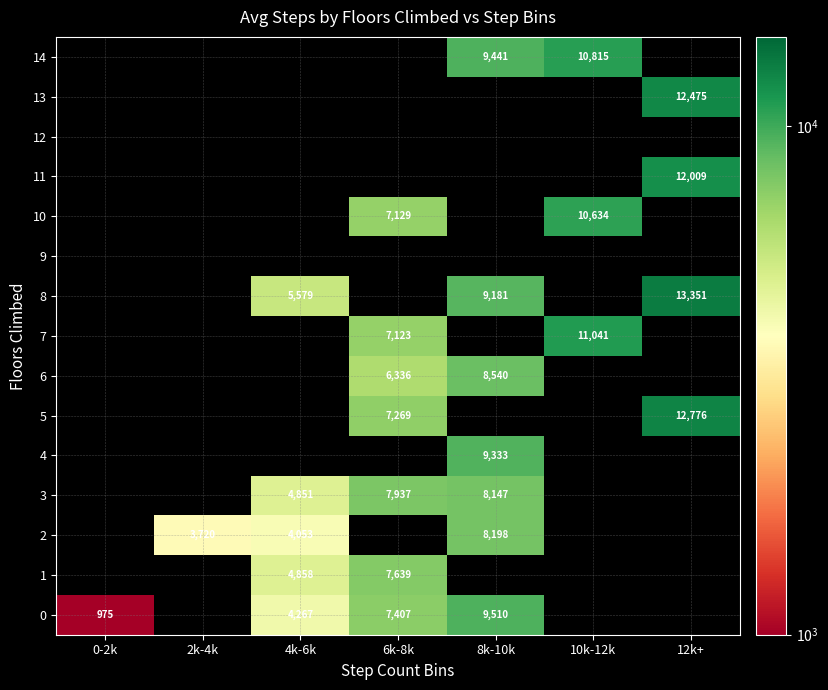

The value of 11 at 12k+ is 21349. True or false?

False